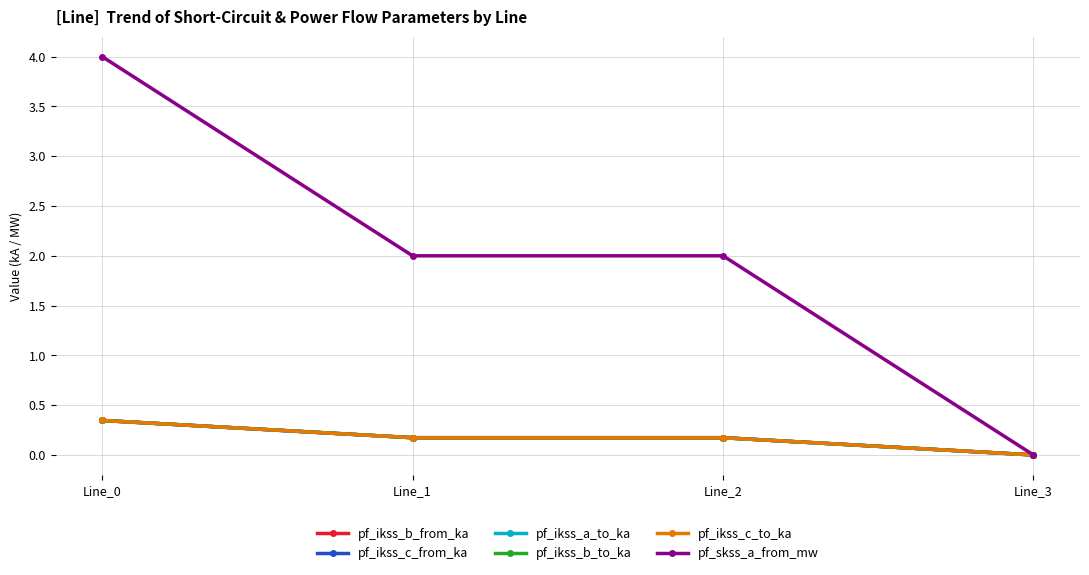

Does the chart display data point markers on the line(s)?

Yes